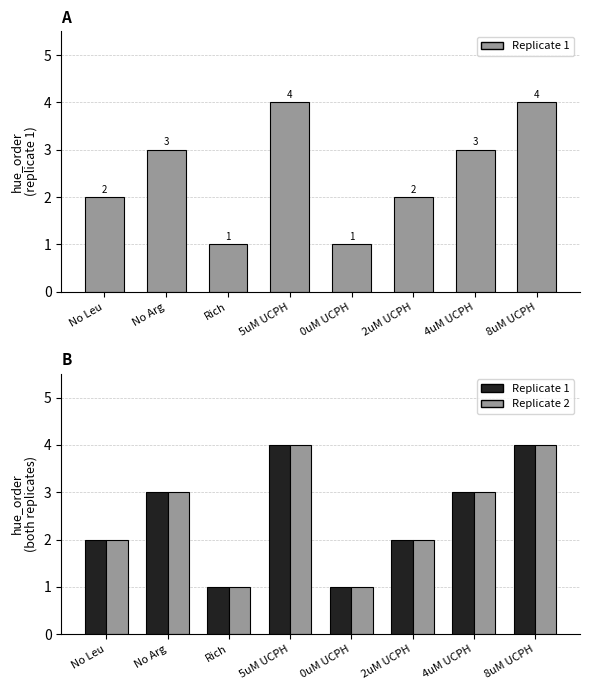

How many data points in Replicate 1 are less than 3?

4